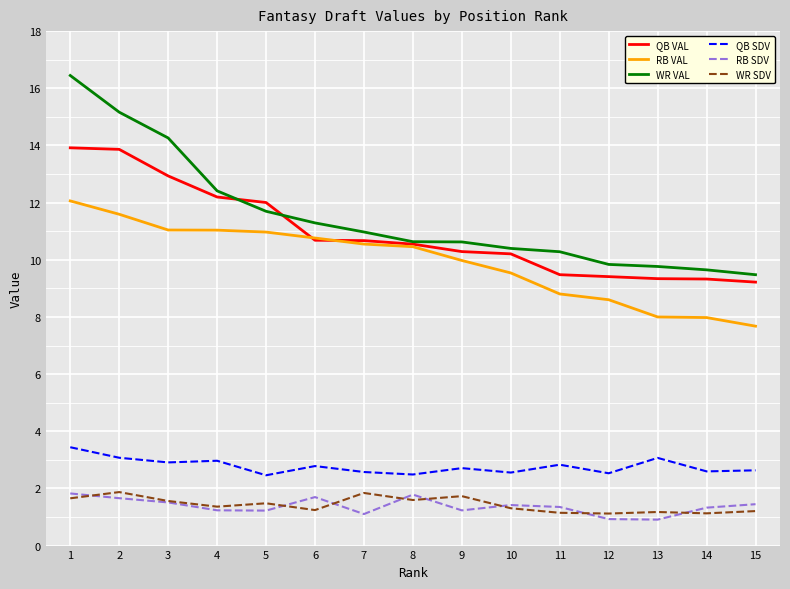

Which series has the largest total across all categories?

WR VAL